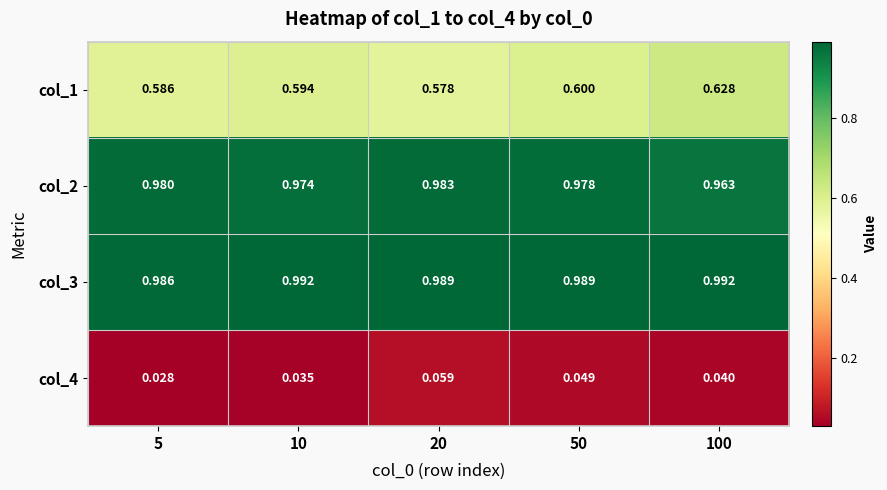

Which series changed the most between 10 and 100?

col_1